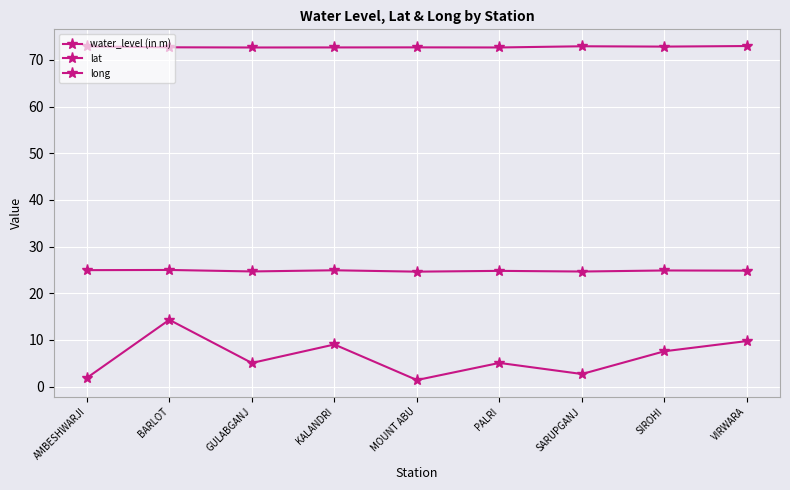

How many data points does each series have?

9